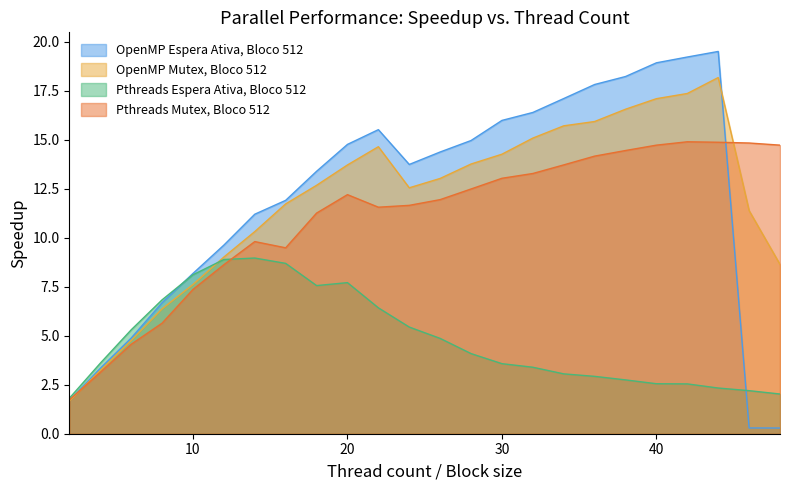

What is the total value across all series at 14?

40.3